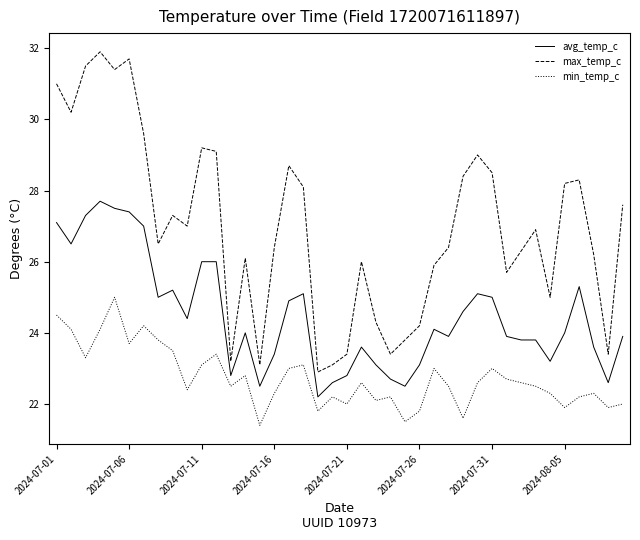

Does the chart display data point markers on the line(s)?

No